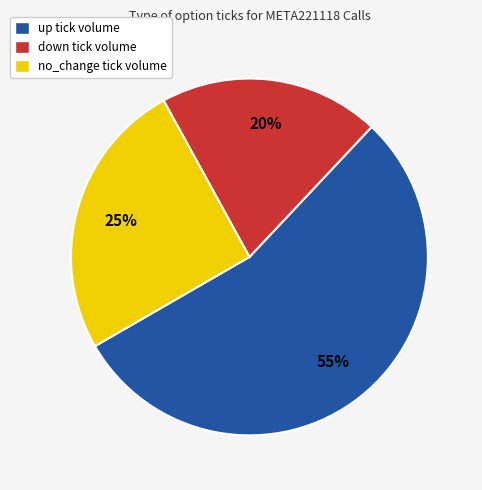

Rank the categories by value from highest to lowest.

up, no_change, down